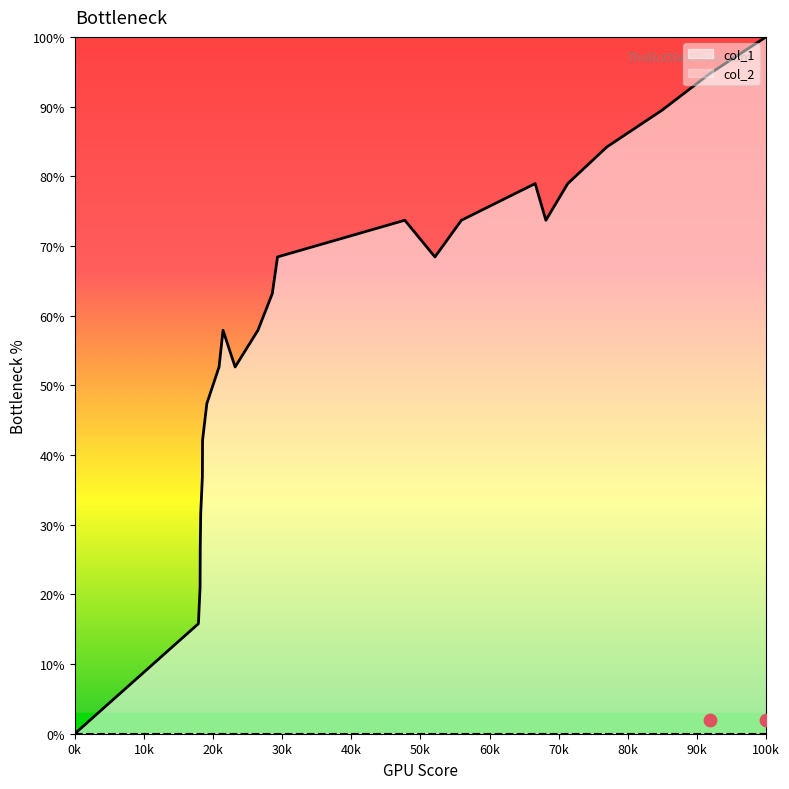

The value of col_1 at 0k is 0.0. True or false?

True